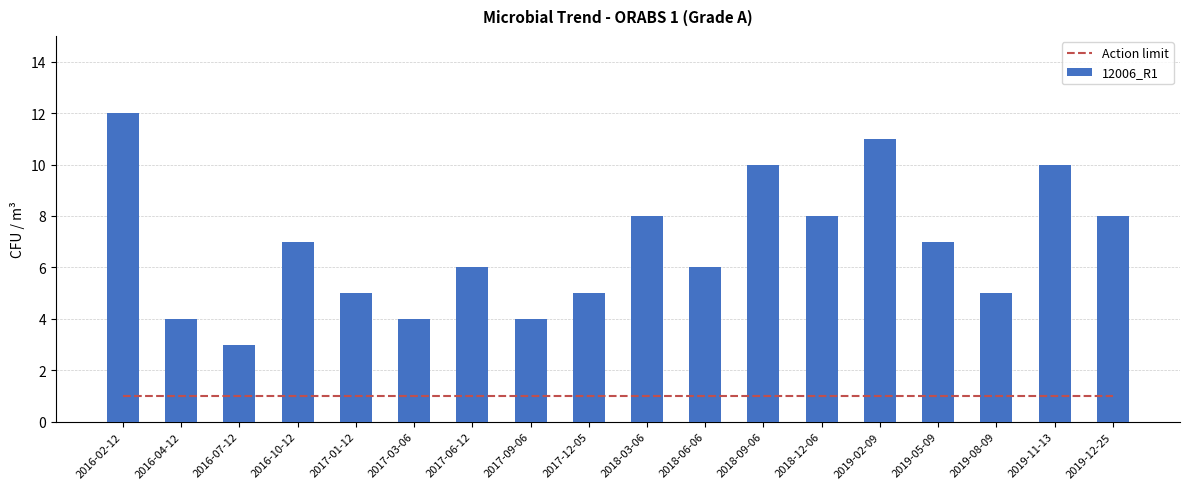

Which series has the widest spread of values?

12006_R1